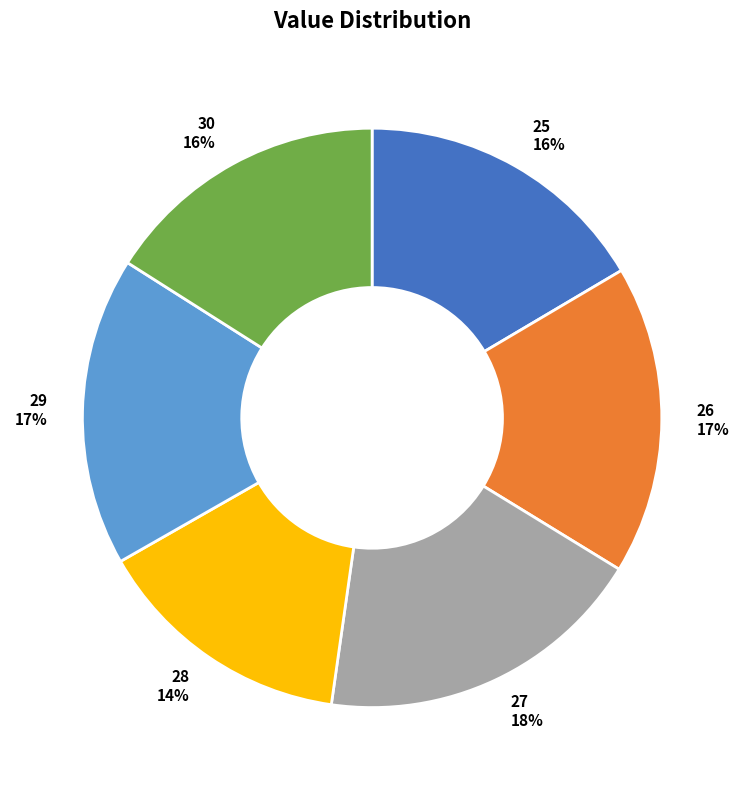

Combined, do 27 and 25 account for over 50%?

No